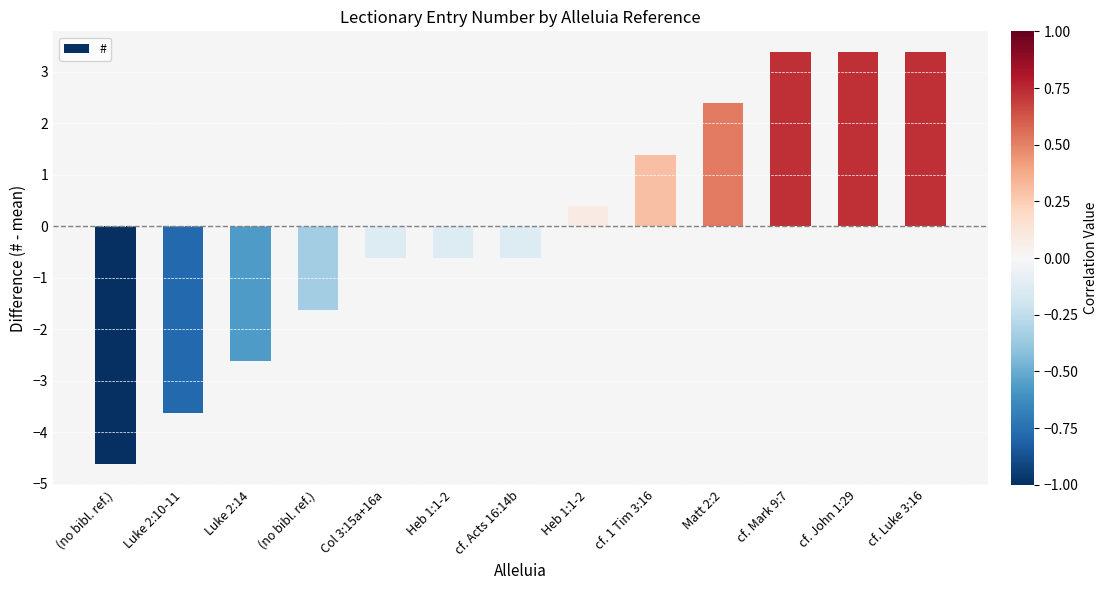

Between cf. Acts 16:14b and (no bibl. ref.), which is larger?

cf. Acts 16:14b